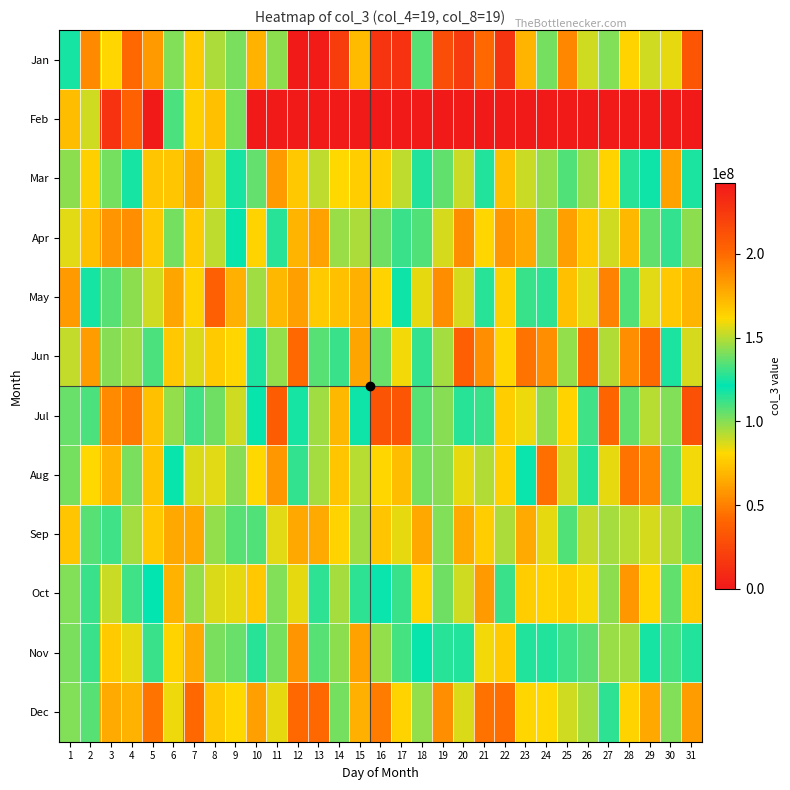

At which category is the sum across all series the highest?

3